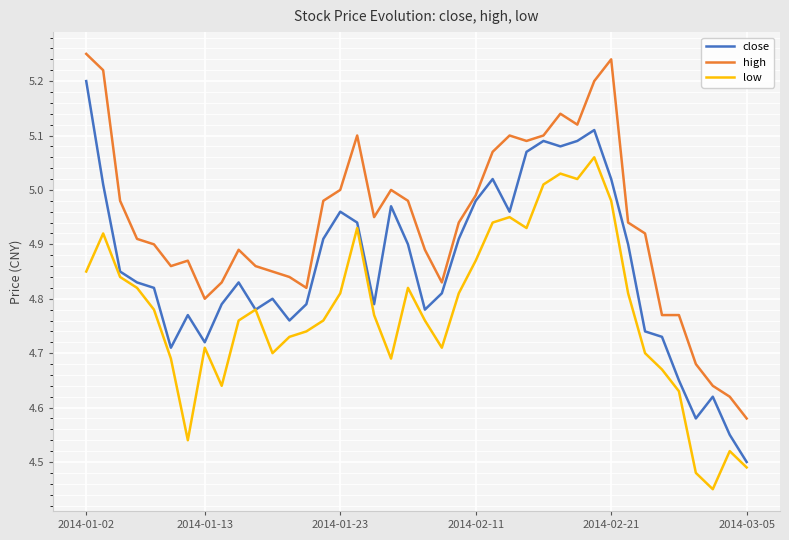

Which series has the largest range (max minus min)?

close